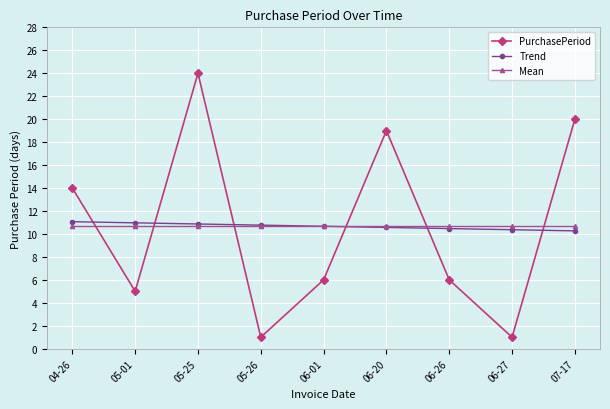

Count the number of categories in the chart.

9